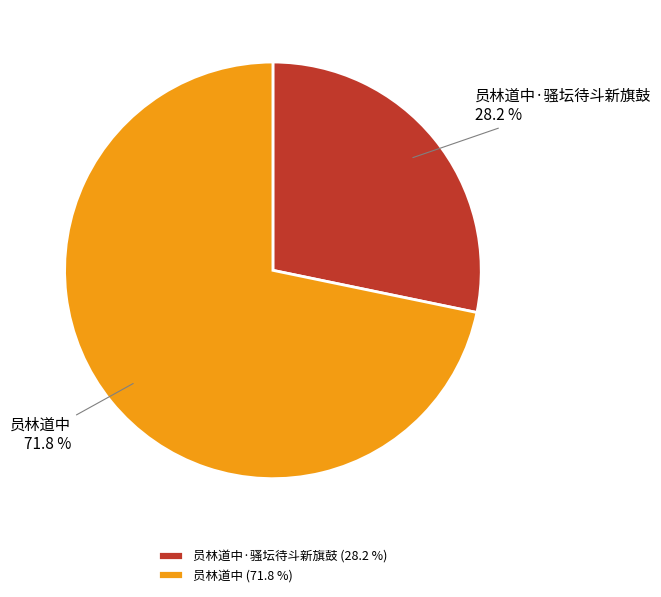

To the nearest percent, what is the difference between the 员林道中·骚坛待斗新旗鼓 and 员林道中 slice percentages?

44%